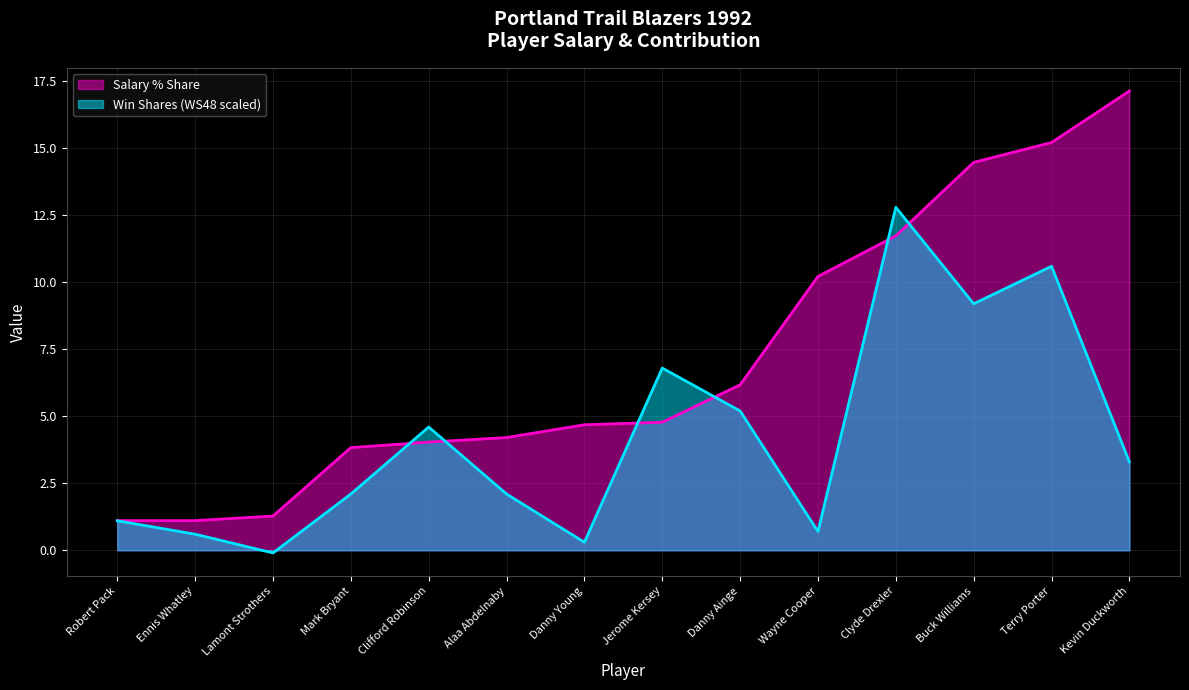

What is the average value of the Salary % Share series?

7.1